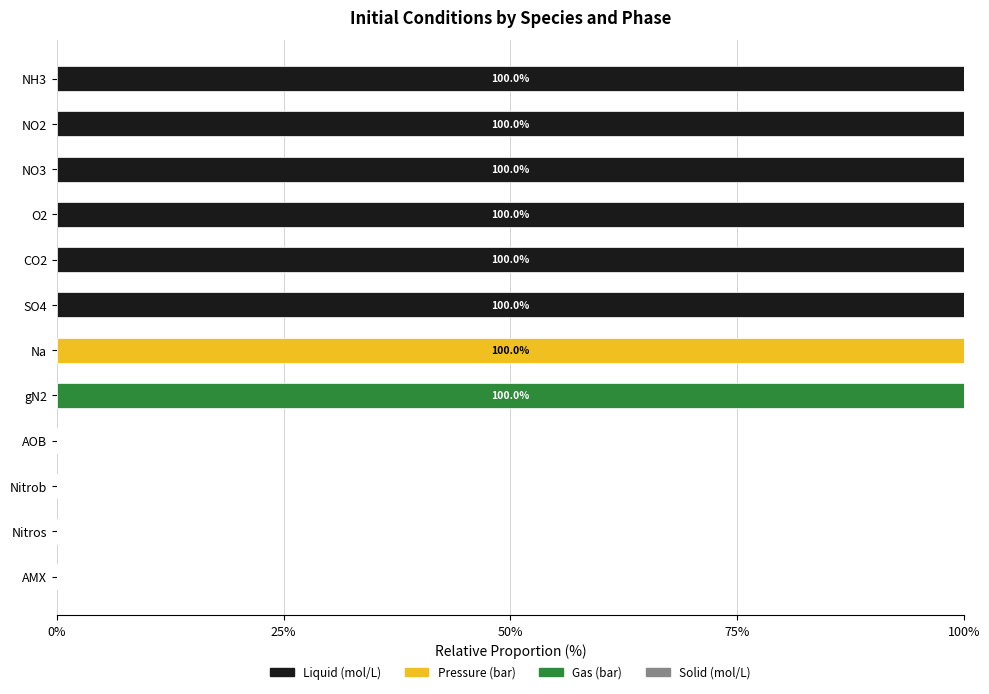

How many distinct data groups are displayed?

3